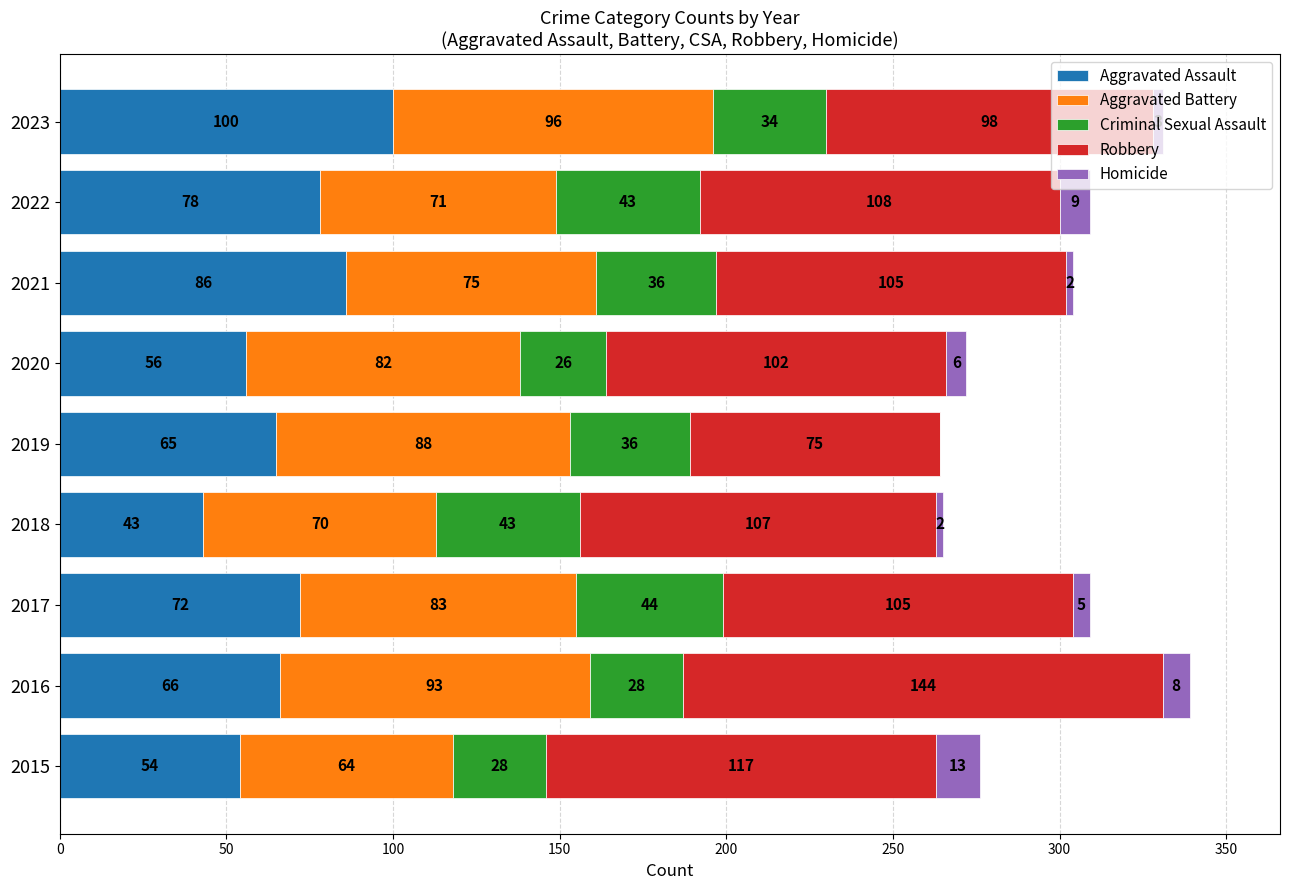

At which label does Aggravated Assault reach its peak?

2023